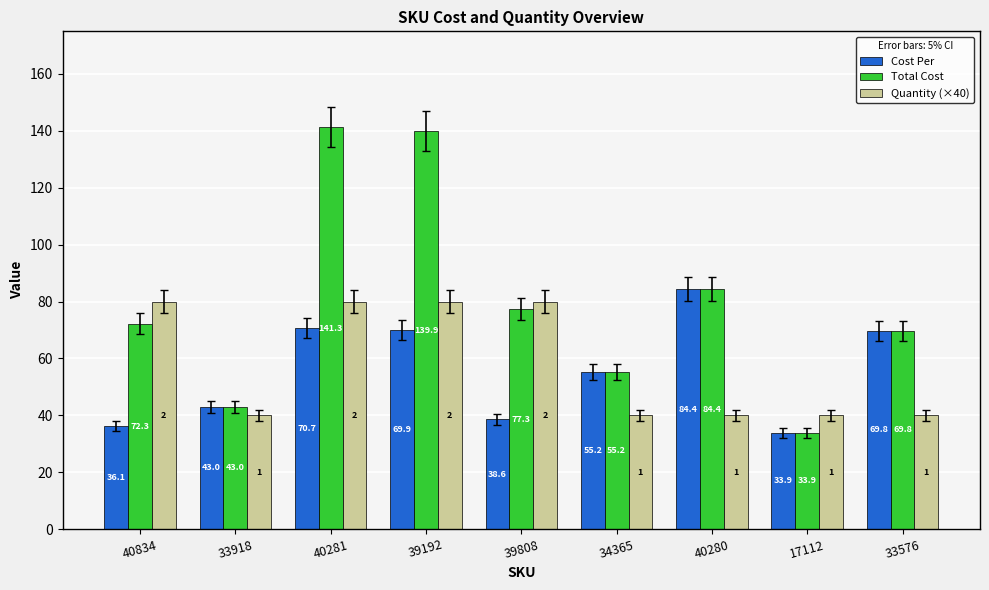

What is the lowest value of the Total Cost series?

33.9